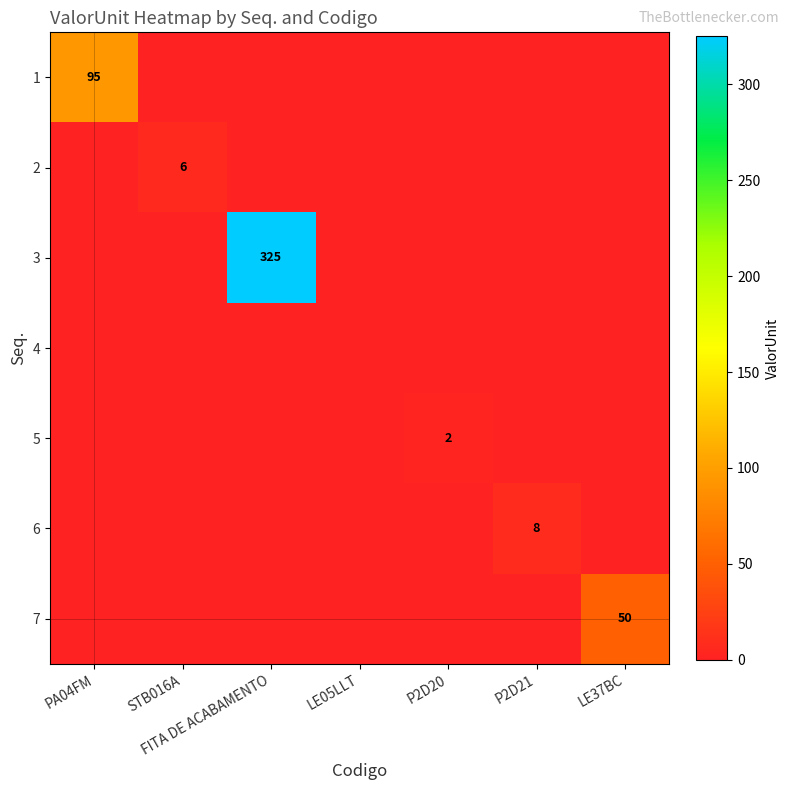

Which series has the widest spread of values?

3